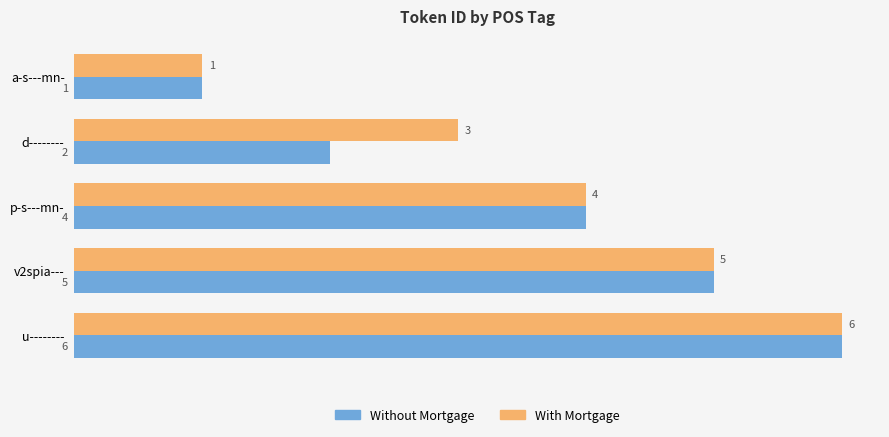

What is the maximum value shown in the chart?

6